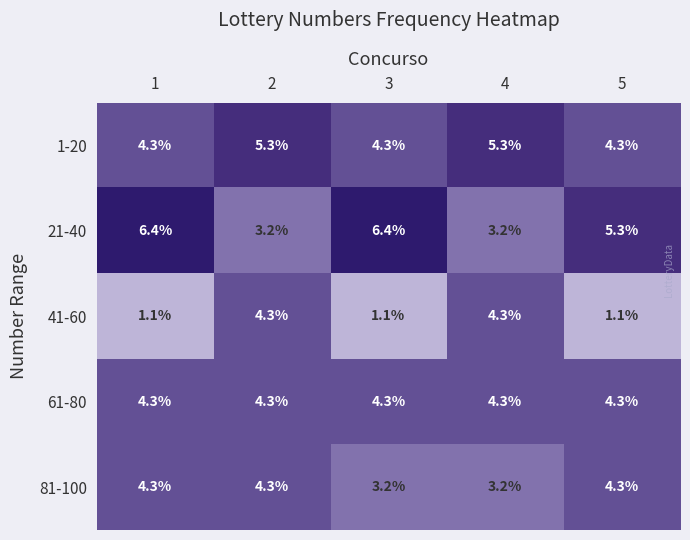

Which series changed the most between 2 and 5?

41-60